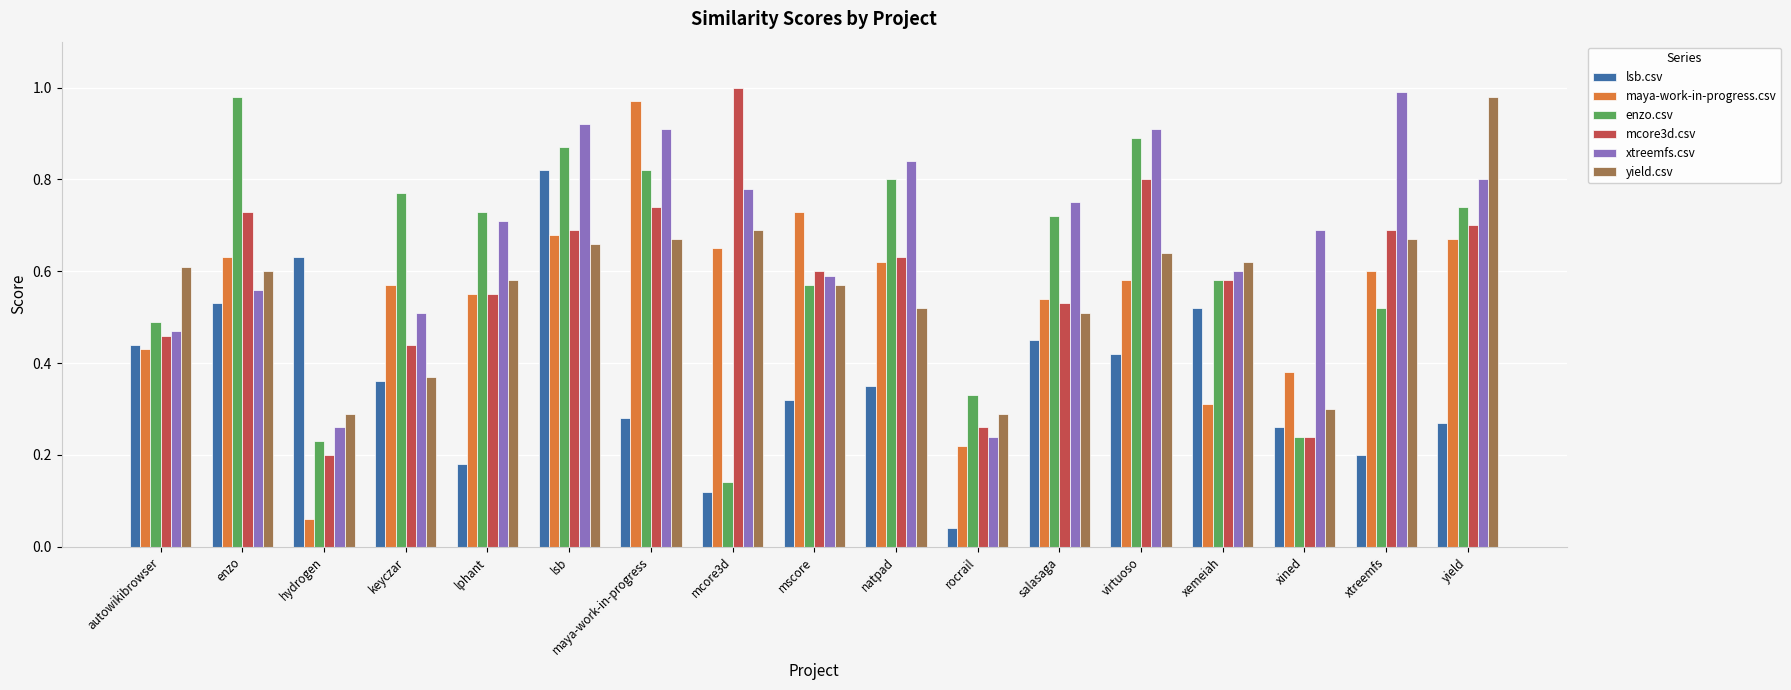

What is the total value across all series at keyczar?

3.0